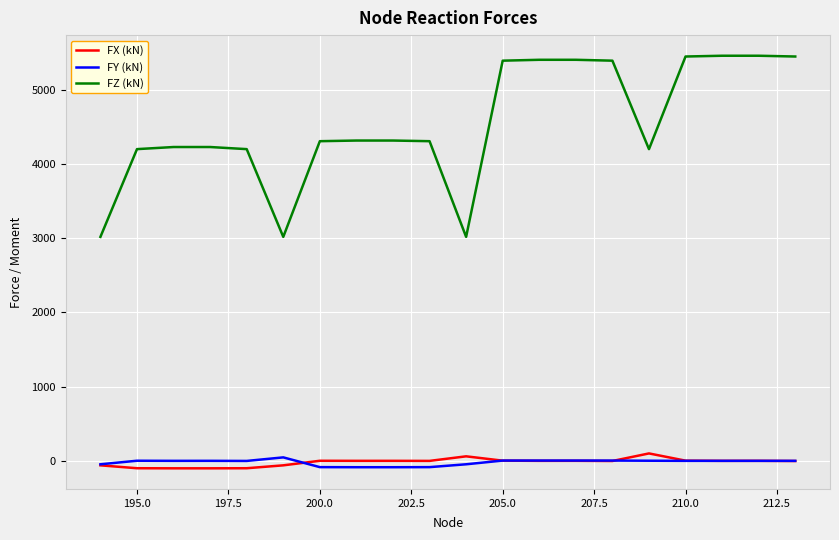

Which series has the largest total across all categories?

FZ (kN)